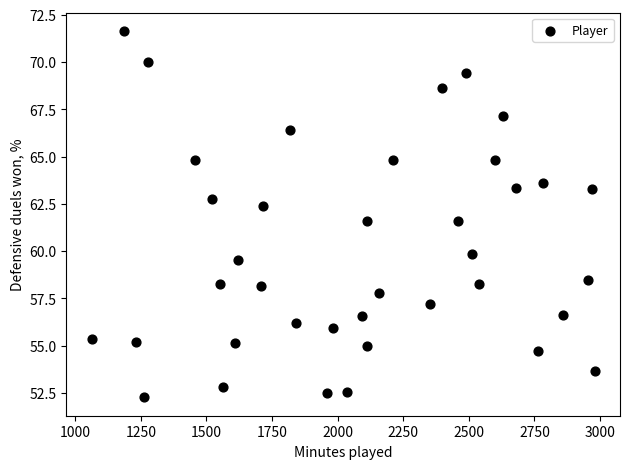

What is the range of Y values (max minus min)?

19.4